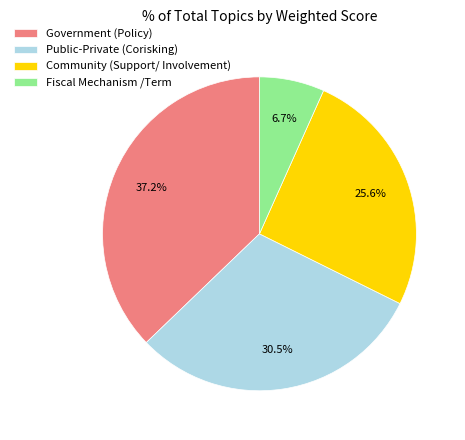

To the nearest percent, what is the difference between the Community (Support/ Involvement) and Fiscal Mechanism /Term slice percentages?

19%